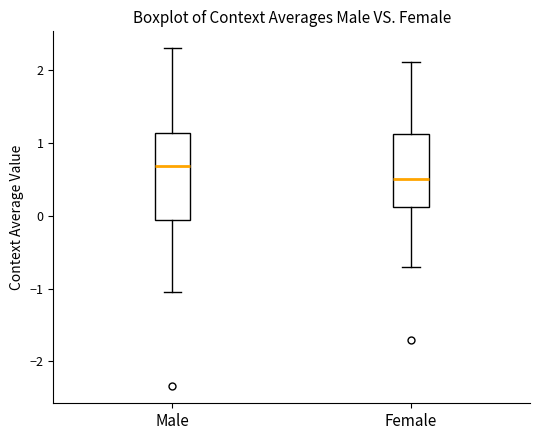

Where does the lower whisker of the box for Female end on the y-axis? The values are not printed on the chart, so give them approximately, as read against the axis.

-0.7